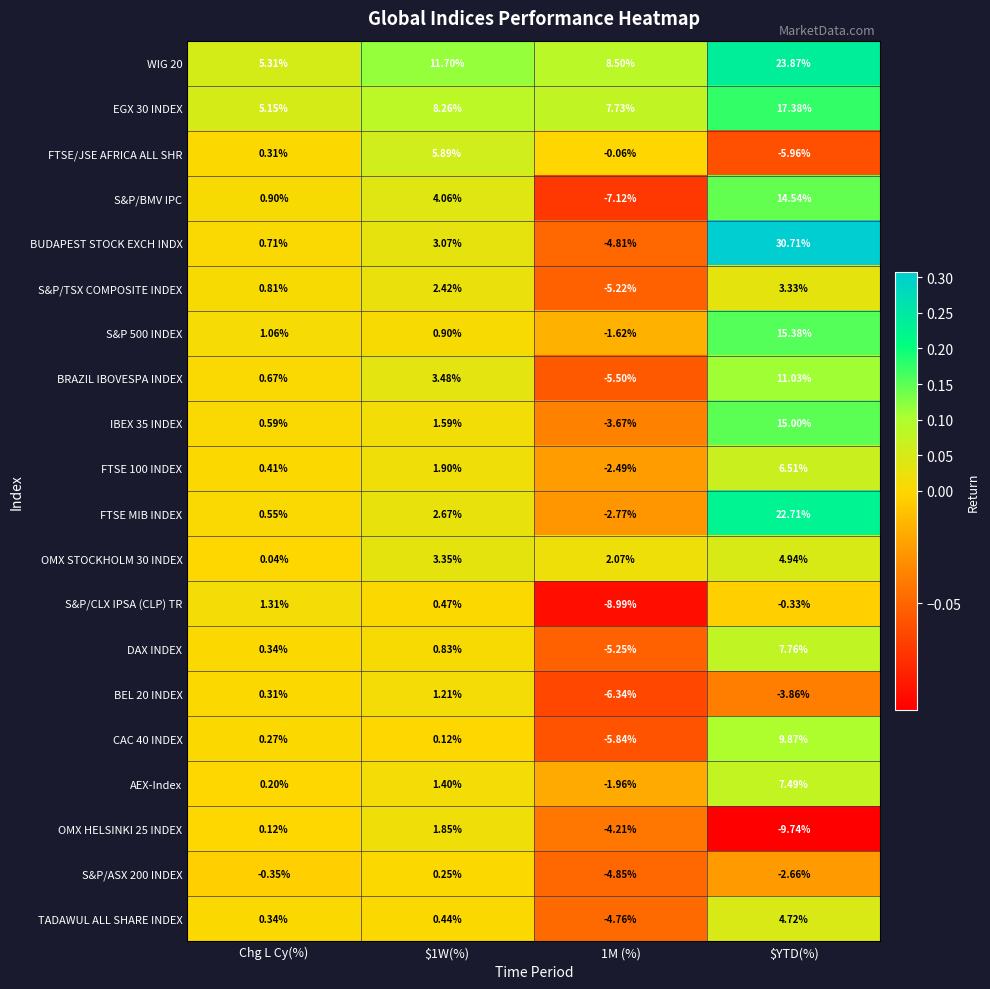

At which category is the sum across all series the highest?

$YTD(%)